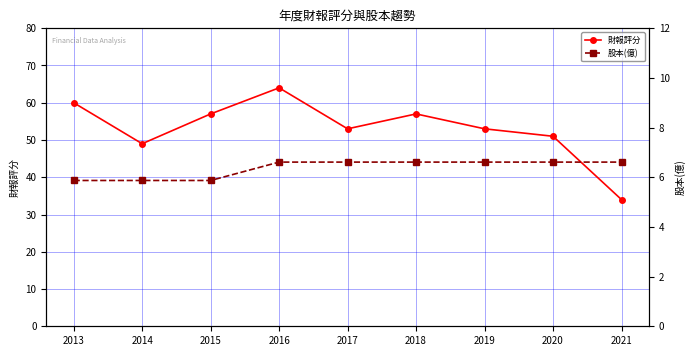

True or false: 股本(億) has more than 1 interior local peaks.

False